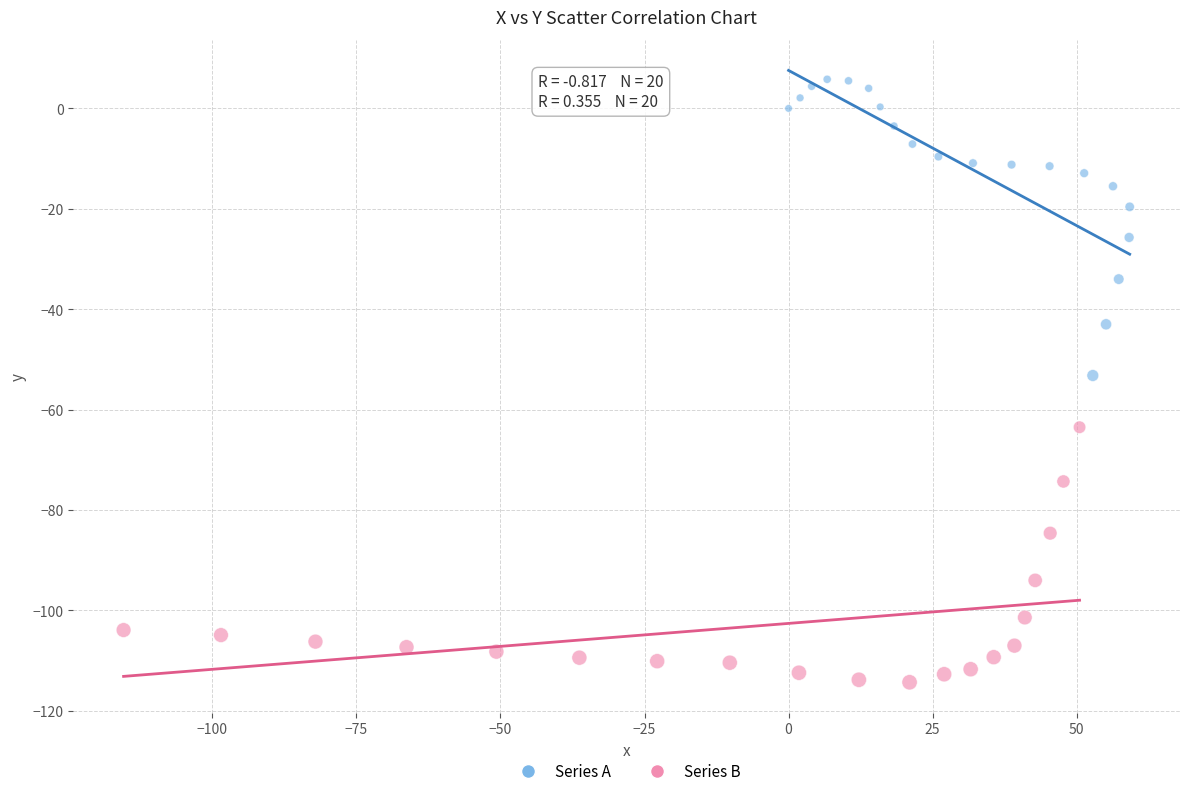

Which series contains the lowest Y value?

Series B